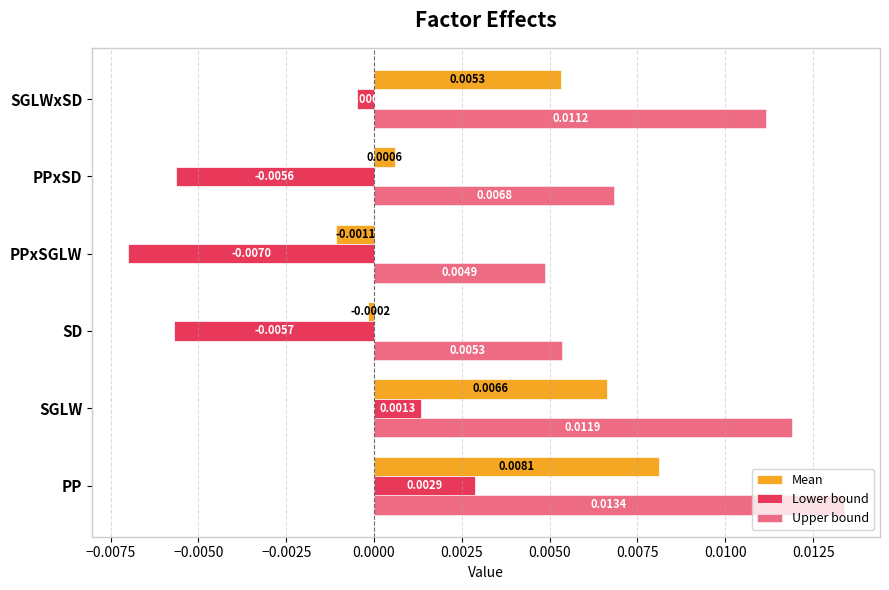

How many categories are shown in the chart?

6